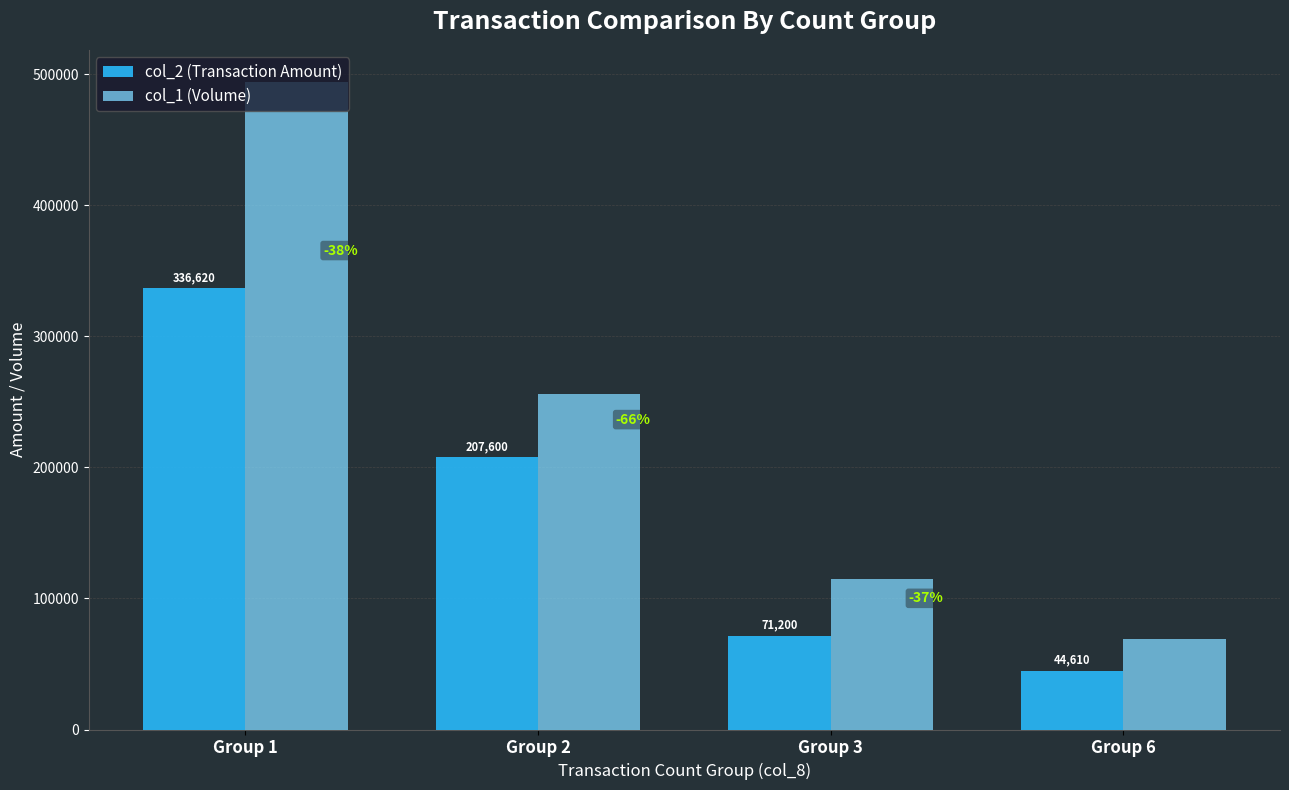

How many distinct data groups are displayed?

2